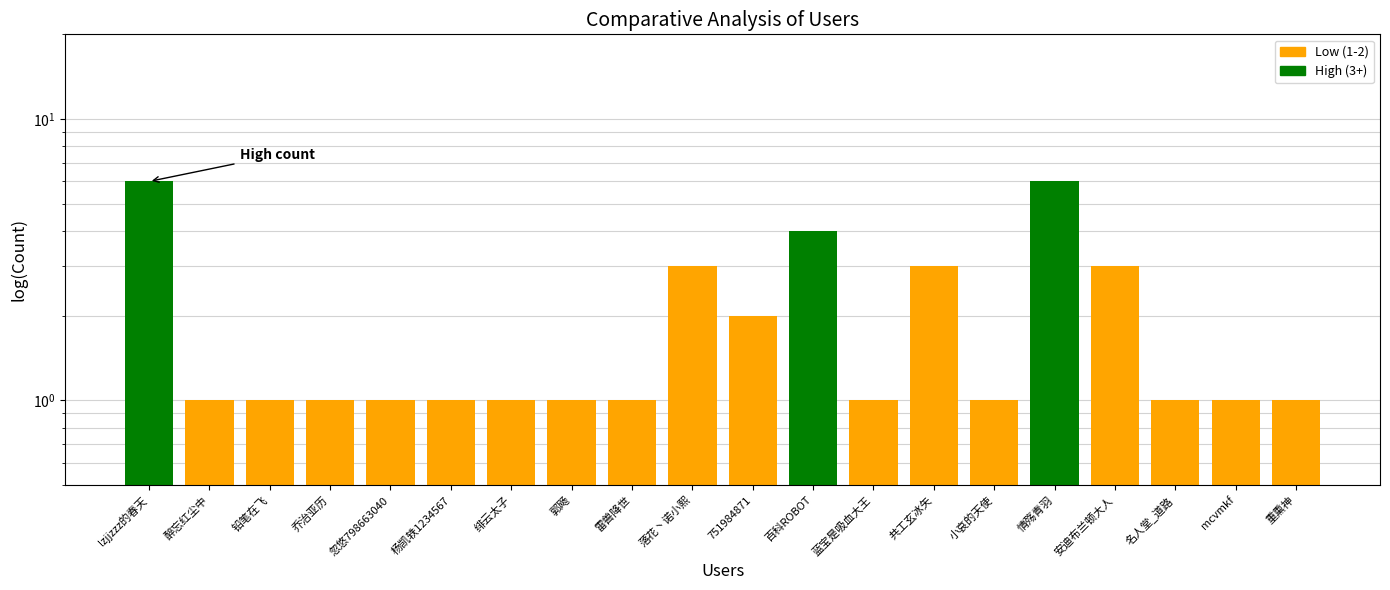

List the labels in order of value, smallest first.

醉忘红尘中, 铅笔在飞, 乔治亚历, 忽悠798663040, 杨凯轶1234567, 绯云太子, 郭飏, 雷兽降世, 蓝宝是吸血大王, 小哀的天使, 名人堂_道路, mcvmkf, 重熏神, 751984871, 落花丶诺小熙, 共工玄冰矢, 安迪布兰顿大人, 百科ROBOT, lzjjzzz的春天, 情殇青羽